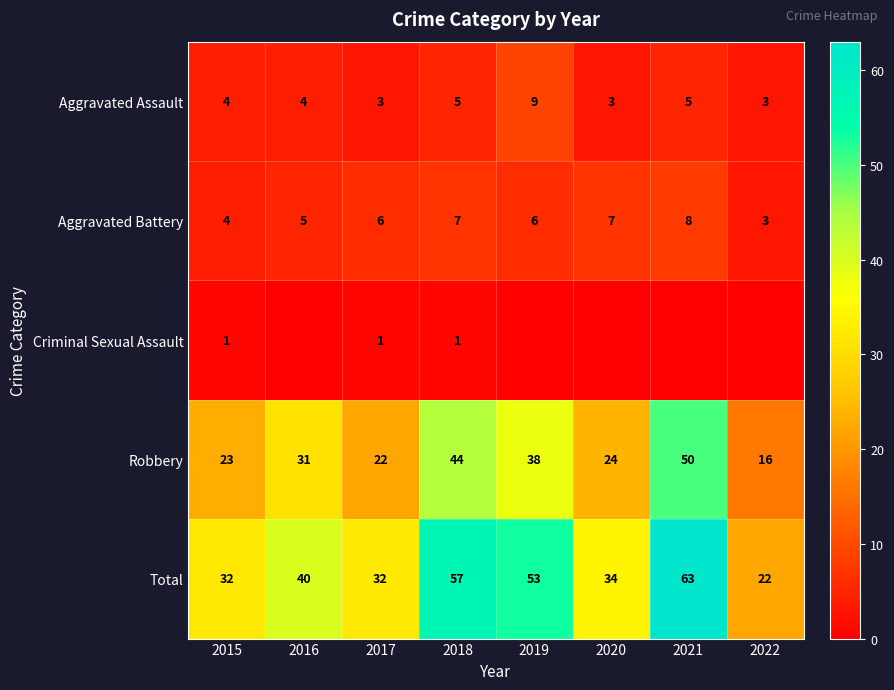

True or false: Robbery has a value of 52 at 2019.

False